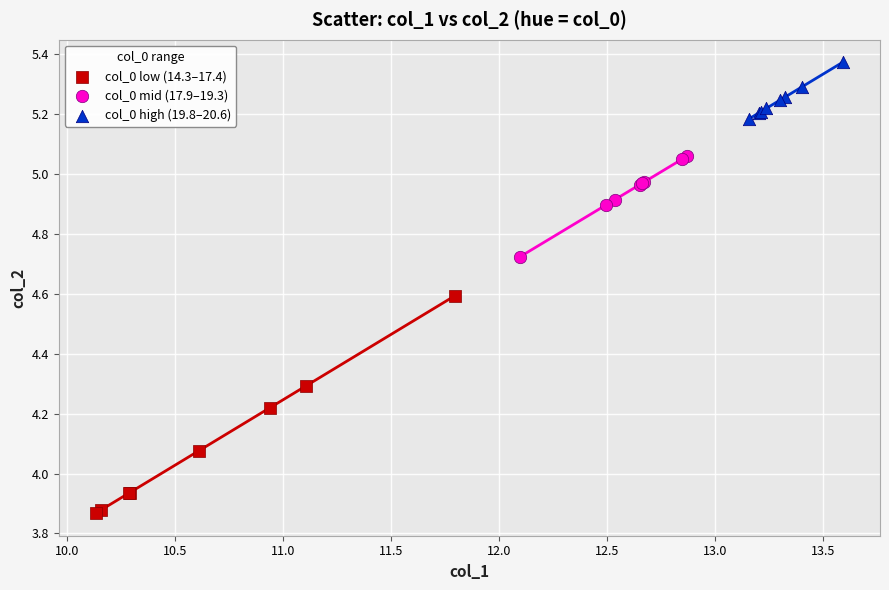

Which series reaches the minimum Y coordinate?

col_0 low (14.3–17.4)